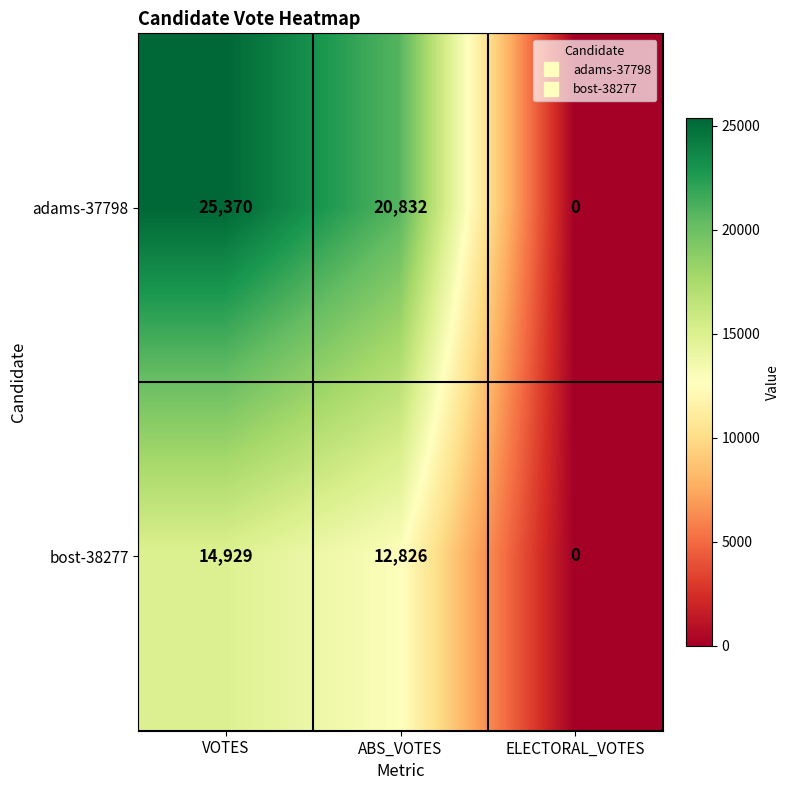

At how many categories does at least one series exceed 23355?

1